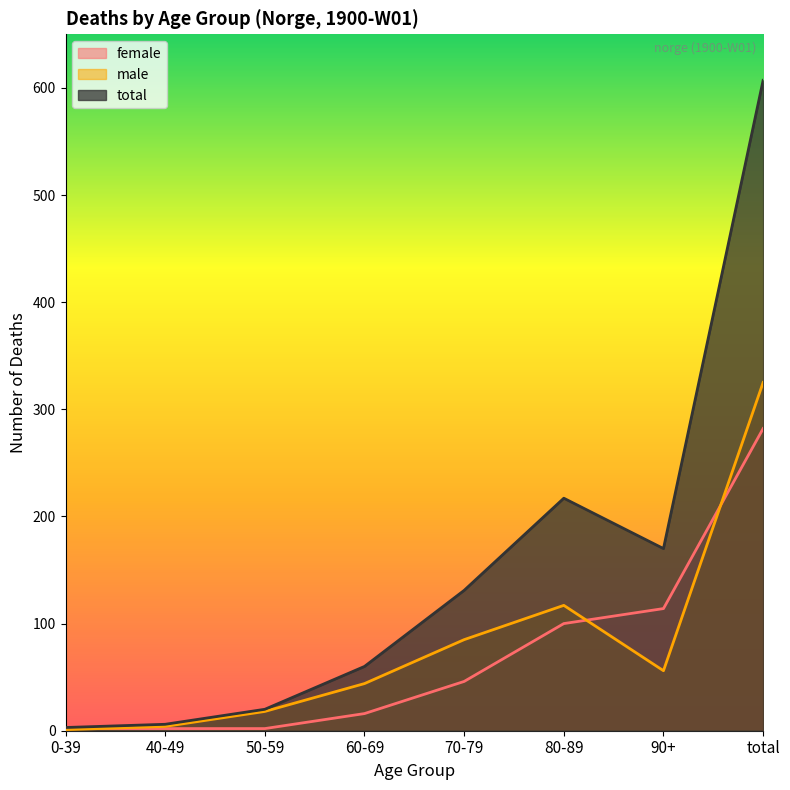

Which has a higher value, 70-79 or 80-89?

80-89